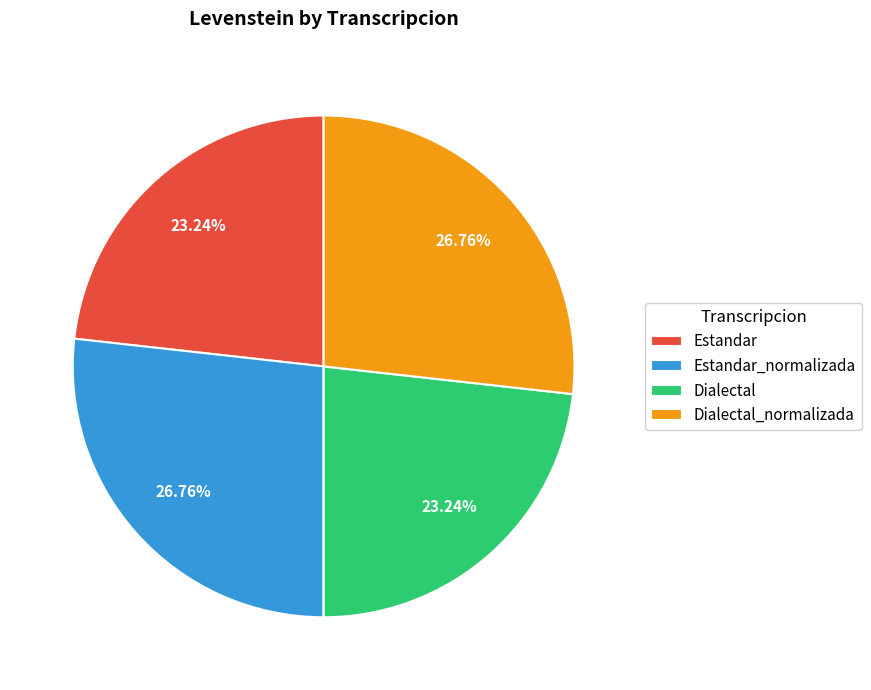

Between Estandar_normalizada and Estandar, which is larger?

Estandar_normalizada